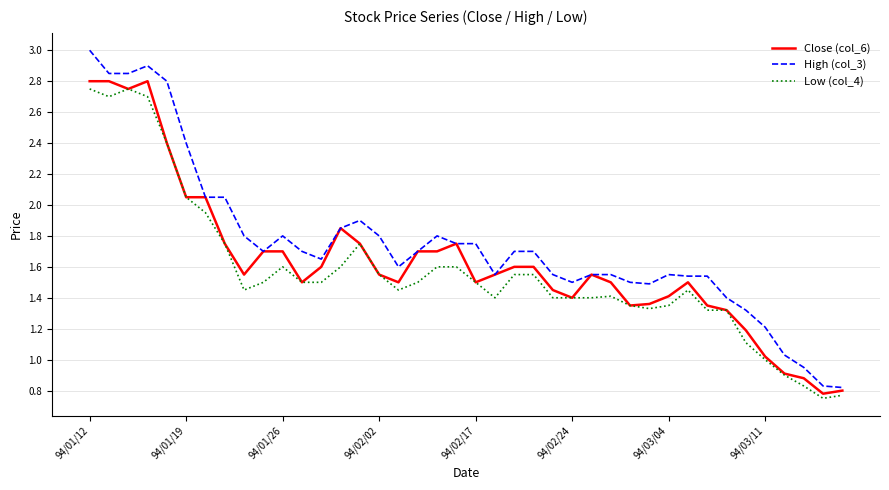

Which series has the largest range (max minus min)?

High (col_3)